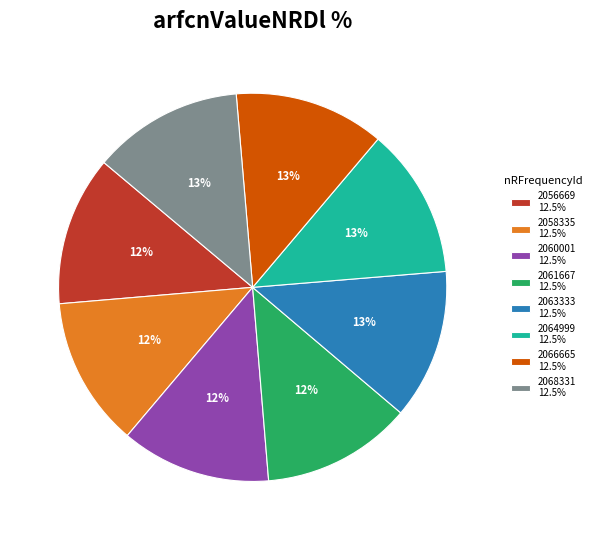

To the nearest percent, what percentage of the pie is 2064999 12.5%?

13%